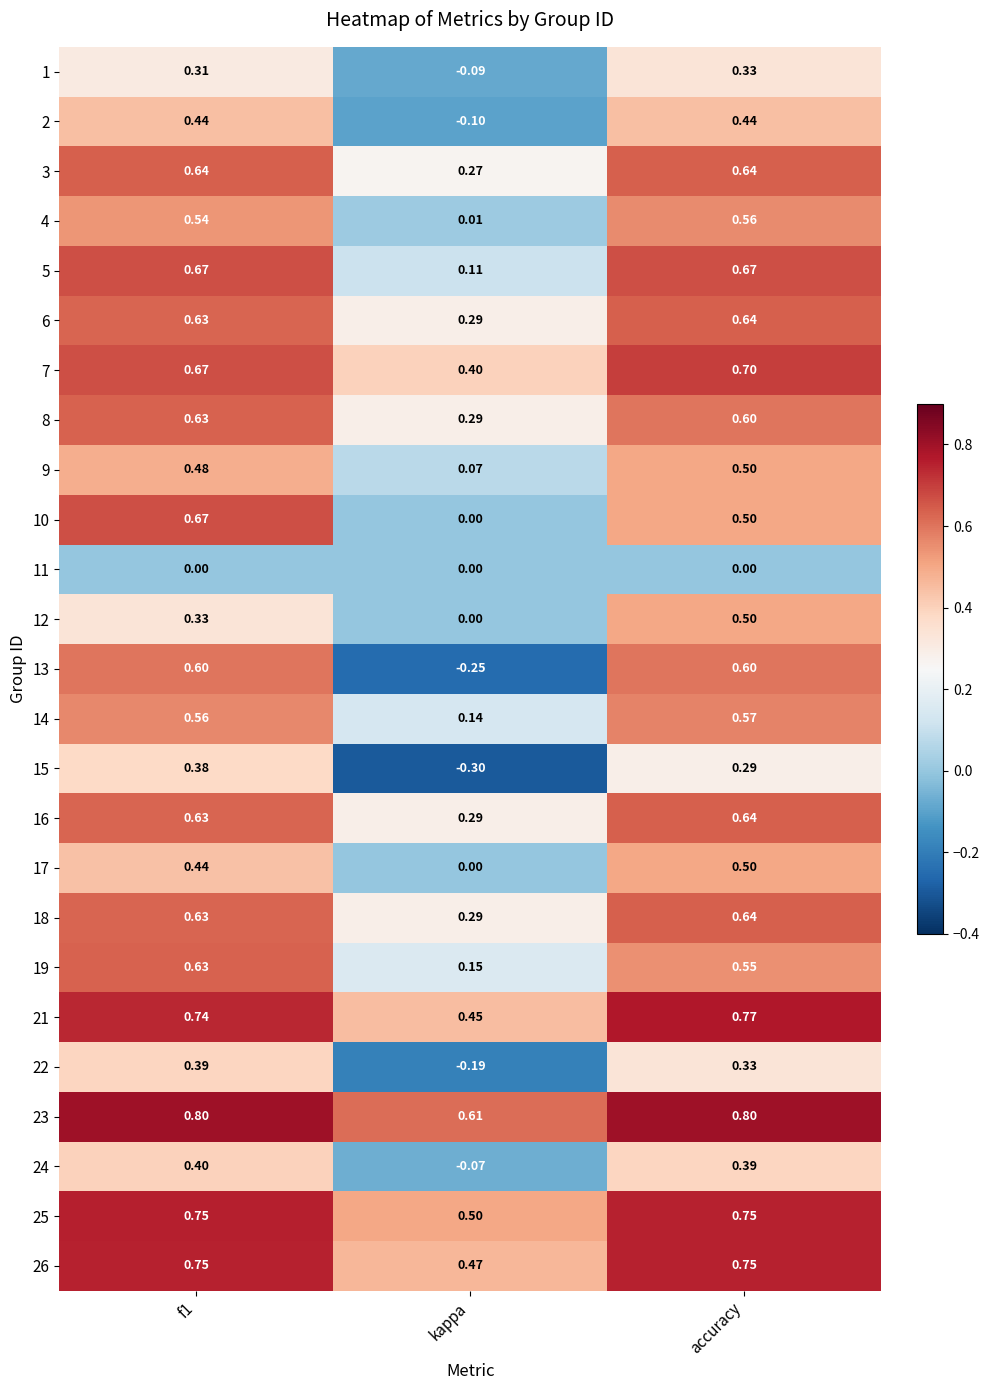

Which category has the highest value in the 6 series?

accuracy